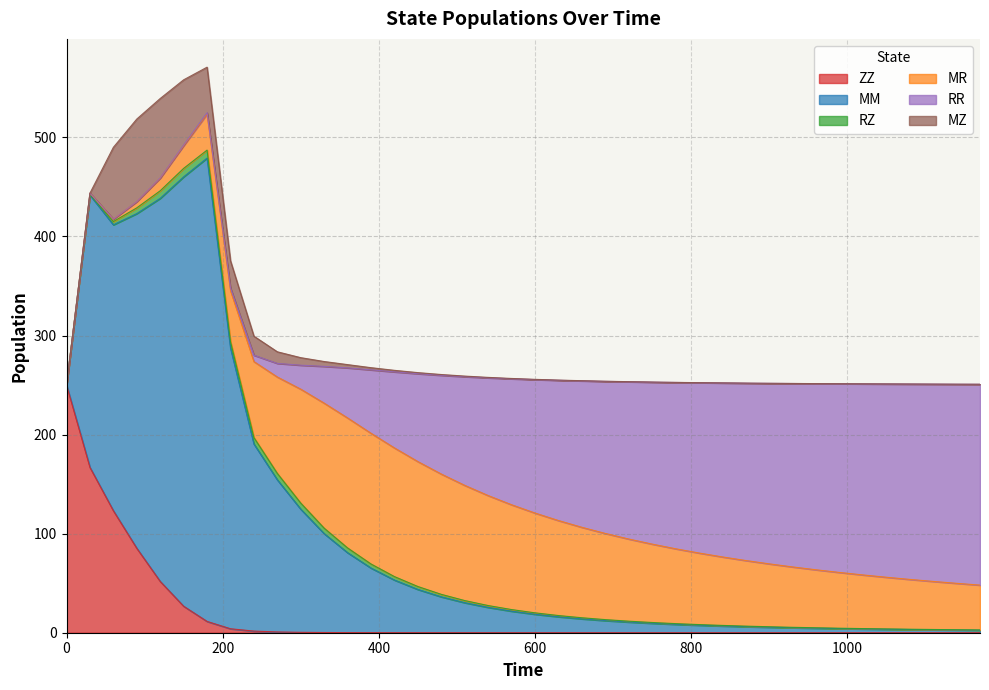

How many categories are shown in the chart?

40